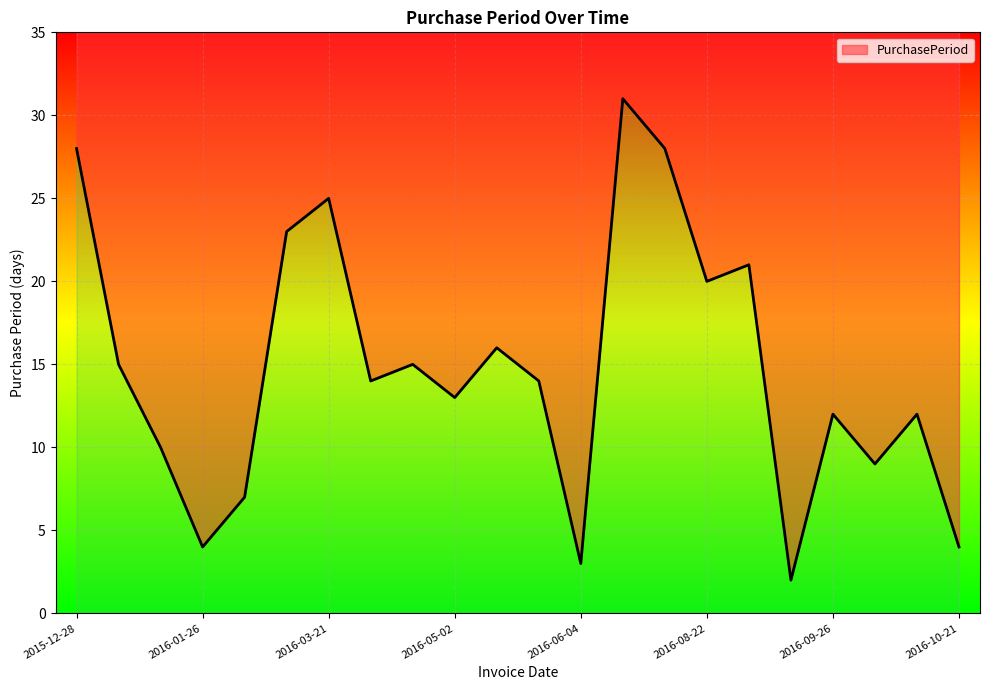

What position from the right is 2016-03-21?

16